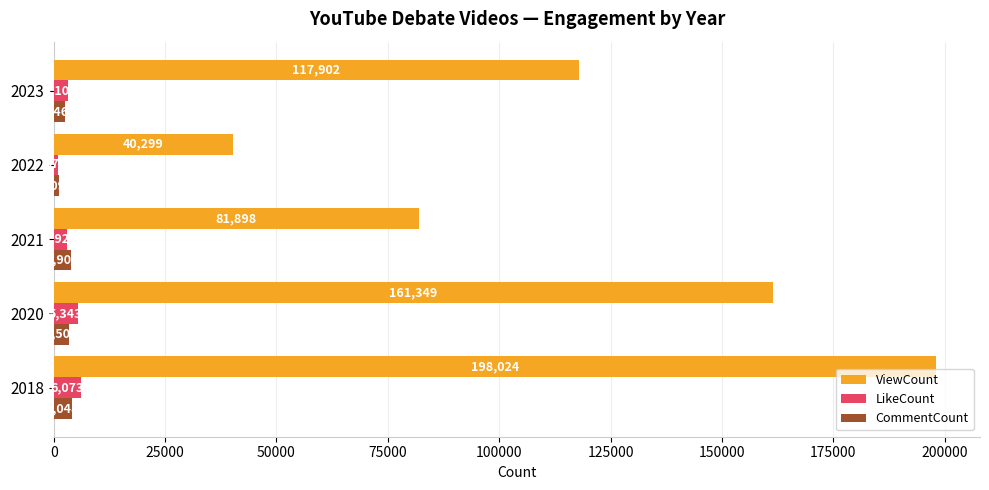

What is the sum of all ViewCount values?

599472